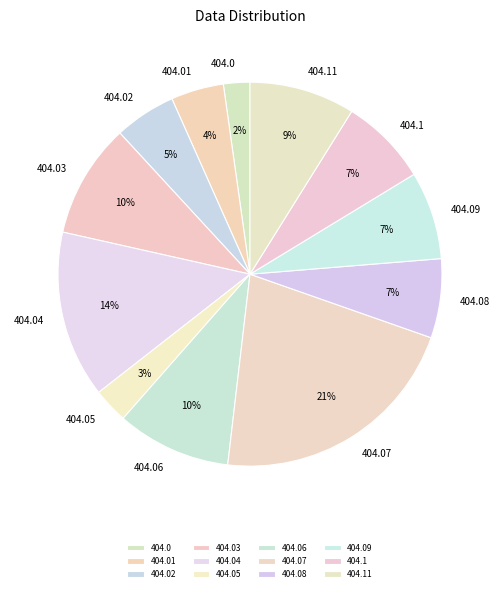

Which category has the smallest portion of the pie?

404.0